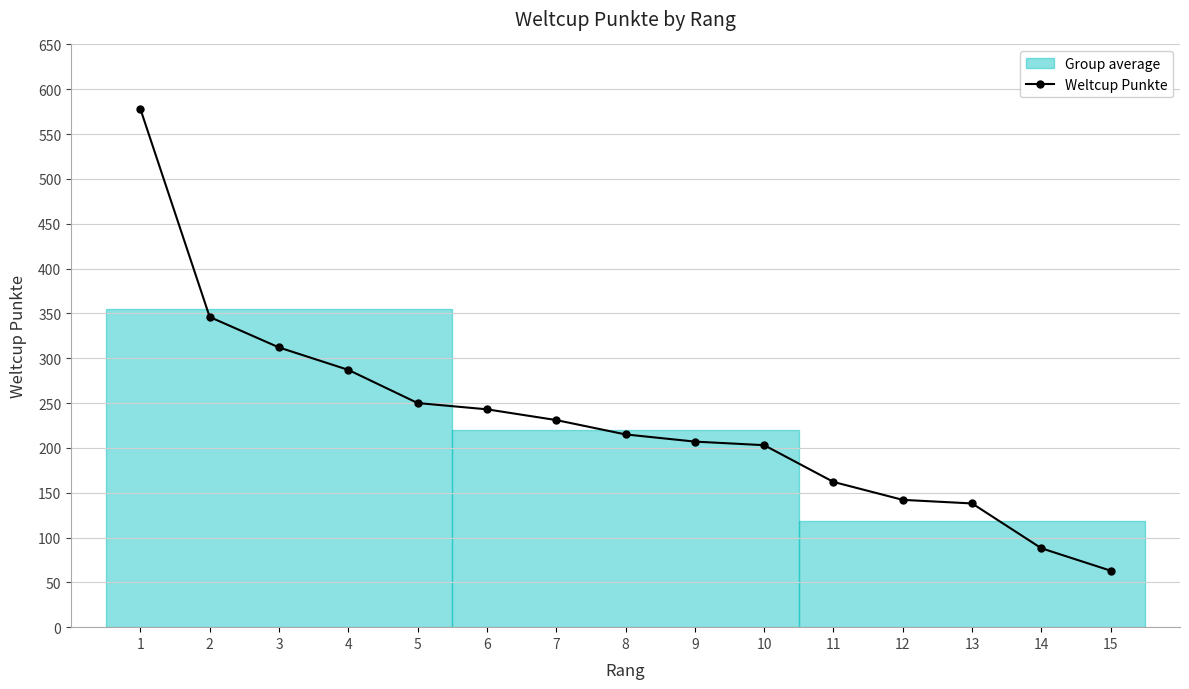

Reading left to right, list all the values displayed in this chart.

578	346	312	287	250	243	231	215	207	203	162	142	138	88	63